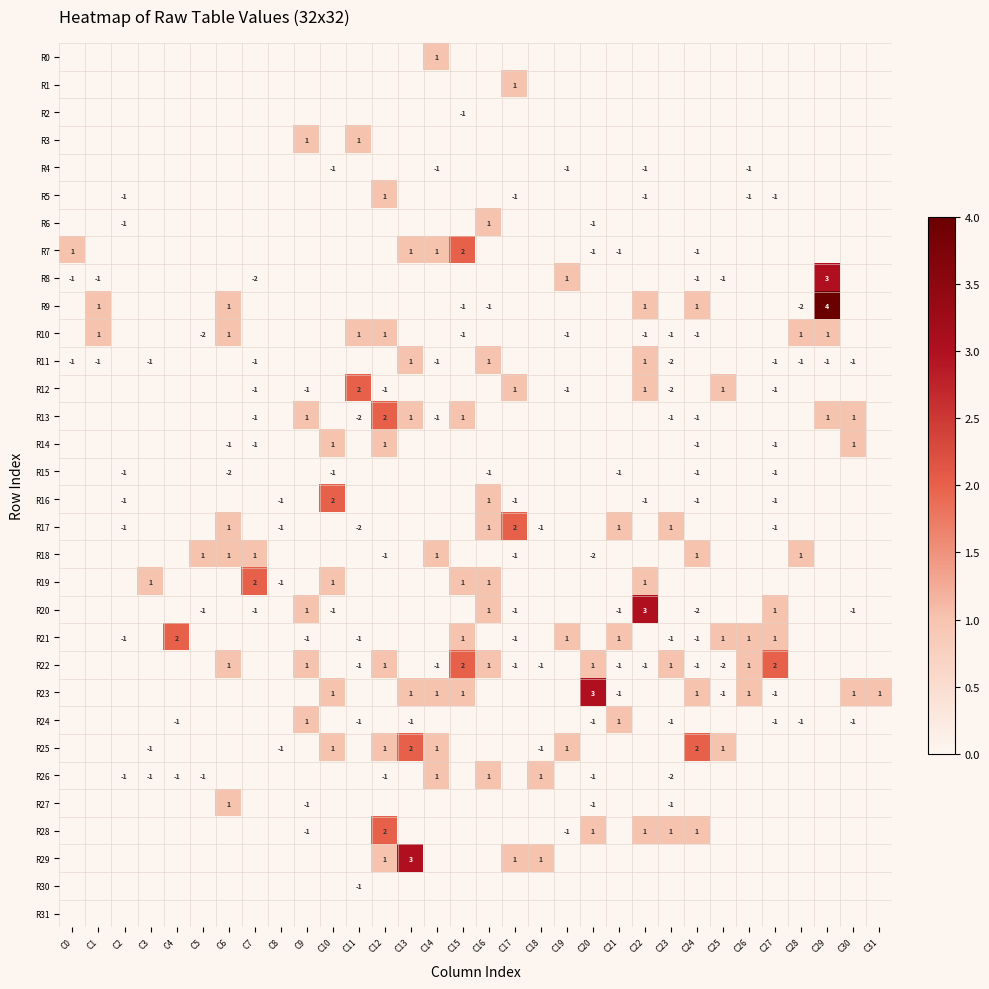

Where is R24 nearest to the value 0?

C0